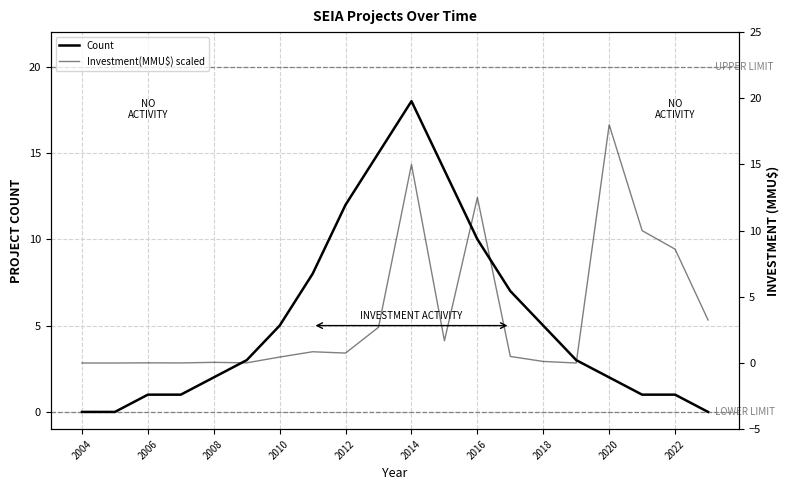

What is the difference between the second highest and minimum values in the Investment(MMU$) series?

15.0